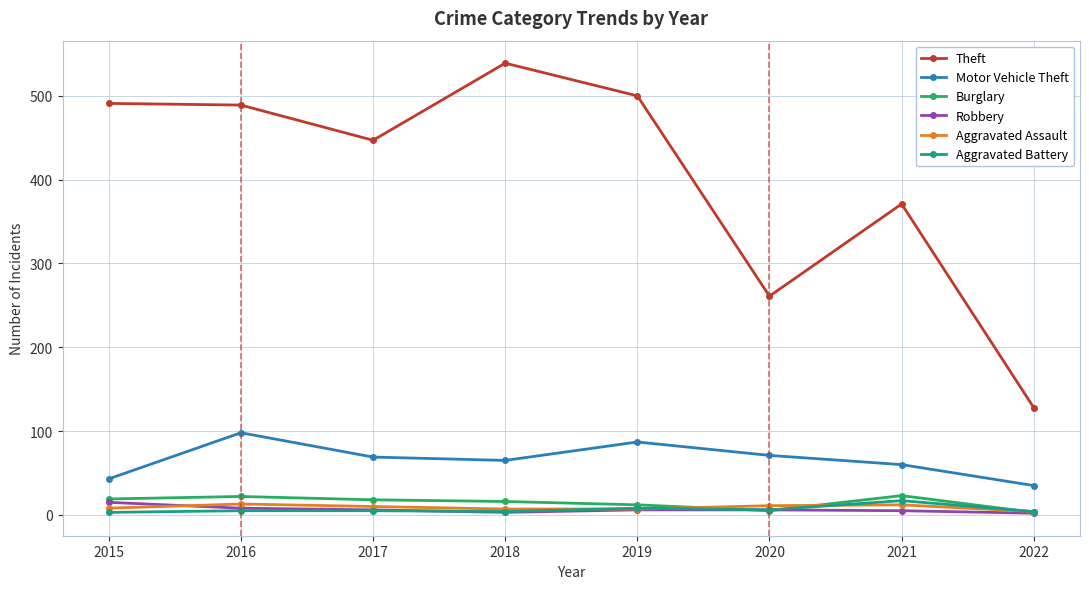

What is the difference between the highest and lowest values at 2015?

488